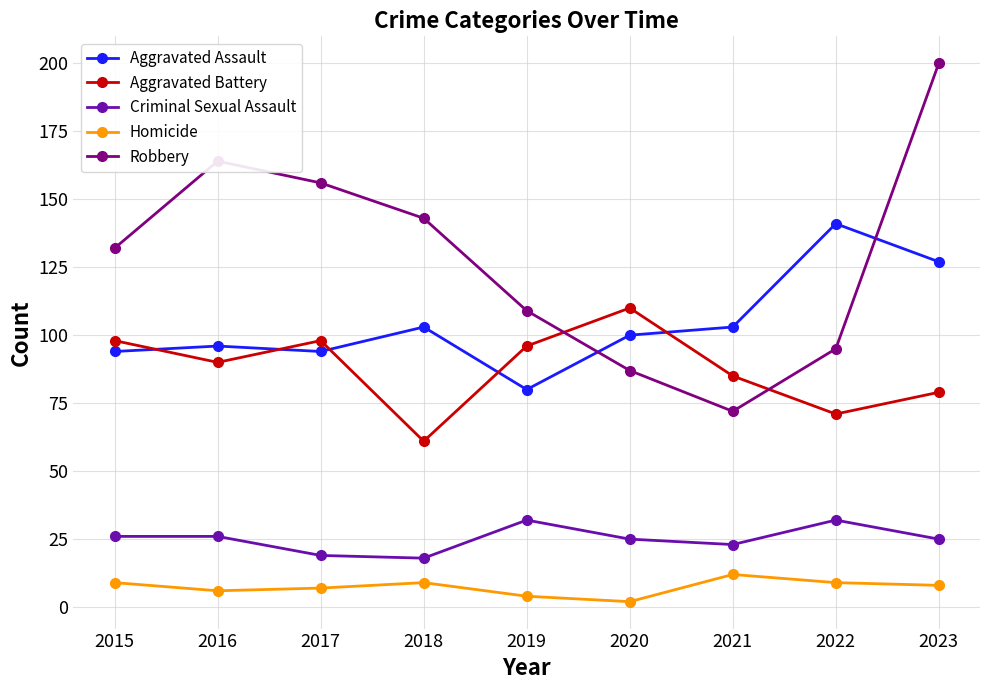

Between 2017 and 2021, which series saw the biggest shift?

Robbery